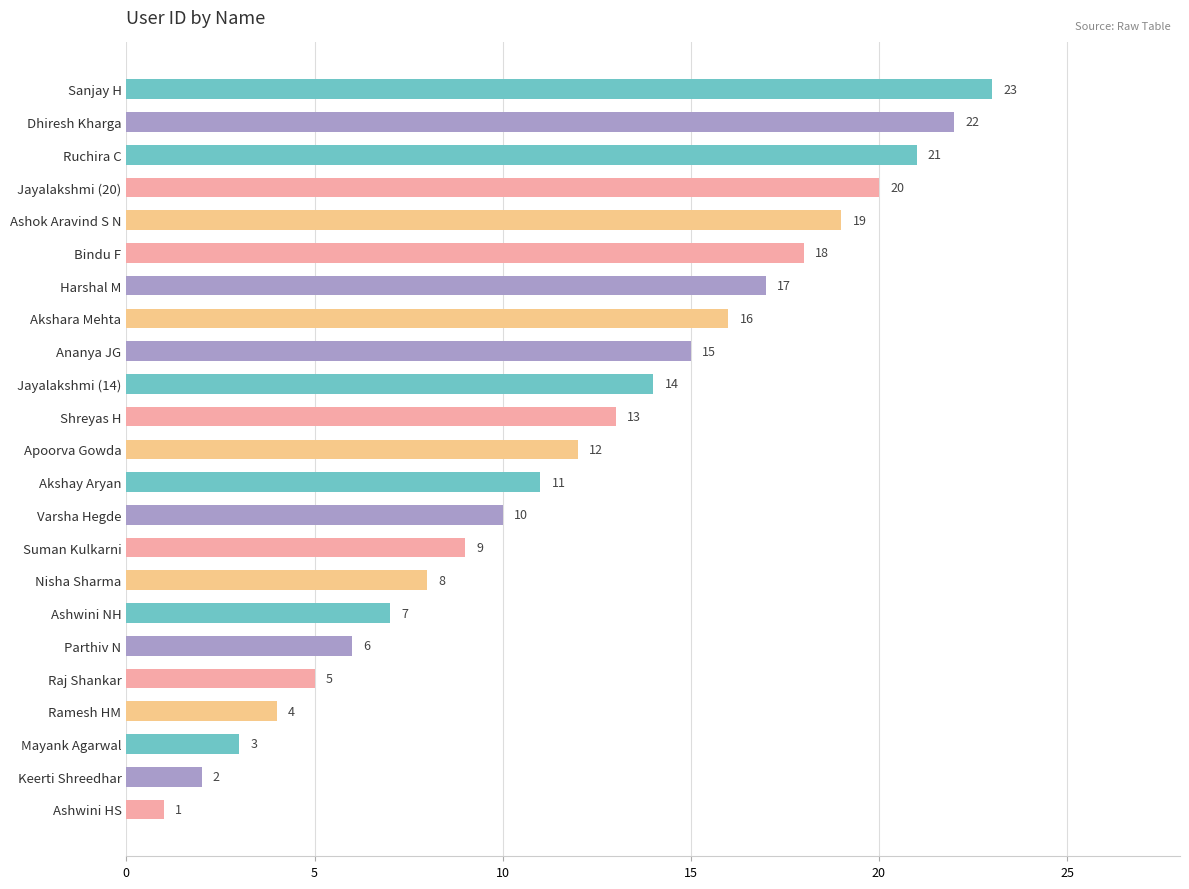

Rank the categories by value from highest to lowest.

Sanjay H, Dhiresh Kharga, Ruchira C, Jayalakshmi (20), Ashok Aravind S N, Bindu F, Harshal M, Akshara Mehta, Ananya JG, Jayalakshmi (14), Shreyas H, Apoorva Gowda, Akshay Aryan, Varsha Hegde, Suman Kulkarni, Nisha Sharma, Ashwini NH, Parthiv N, Raj Shankar, Ramesh HM, Mayank Agarwal, Keerti Shreedhar, Ashwini HS